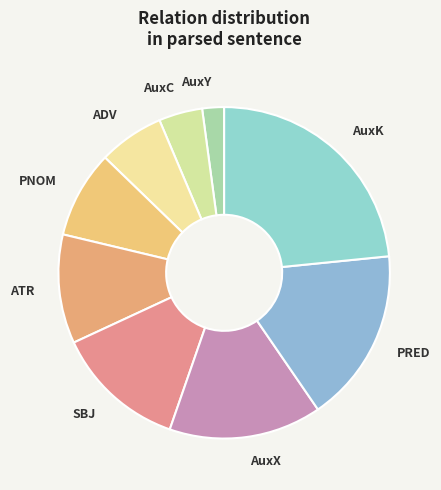

Approximately how many times larger is the value at ATR compared to AuxK?

0.5